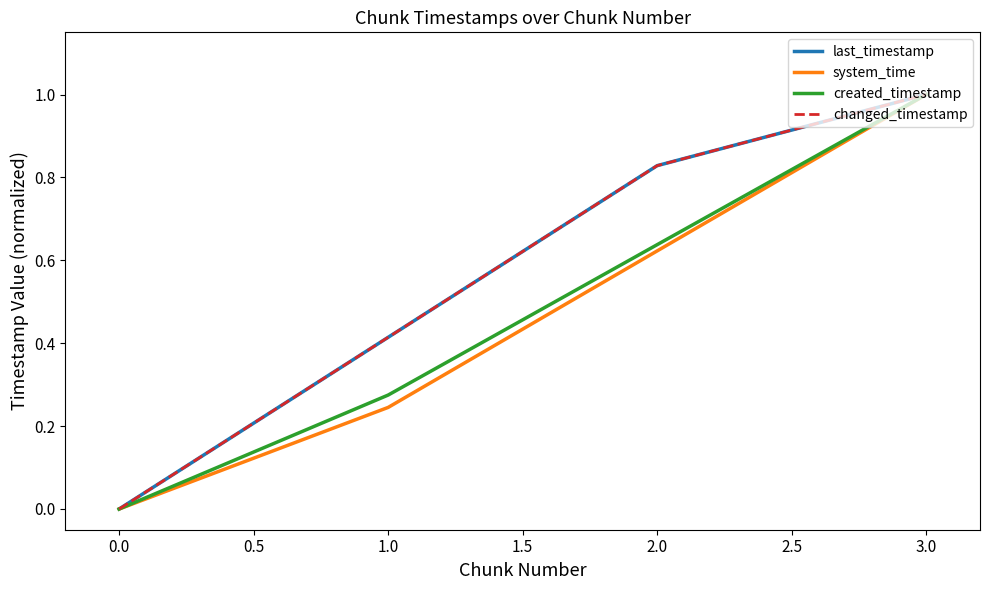

Does the chart have visible grid lines?

No